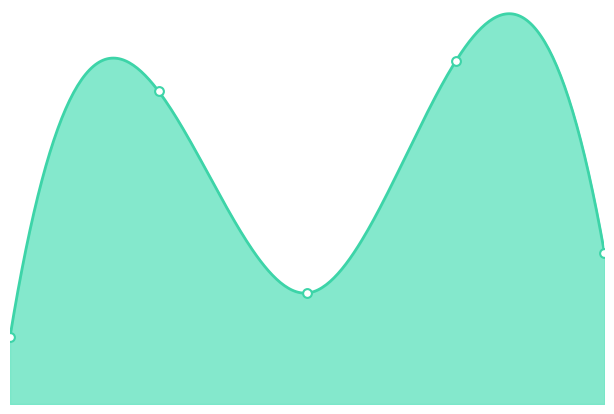

Approximately how many times larger is the value at 1.0 compared to 2.0?

2.8